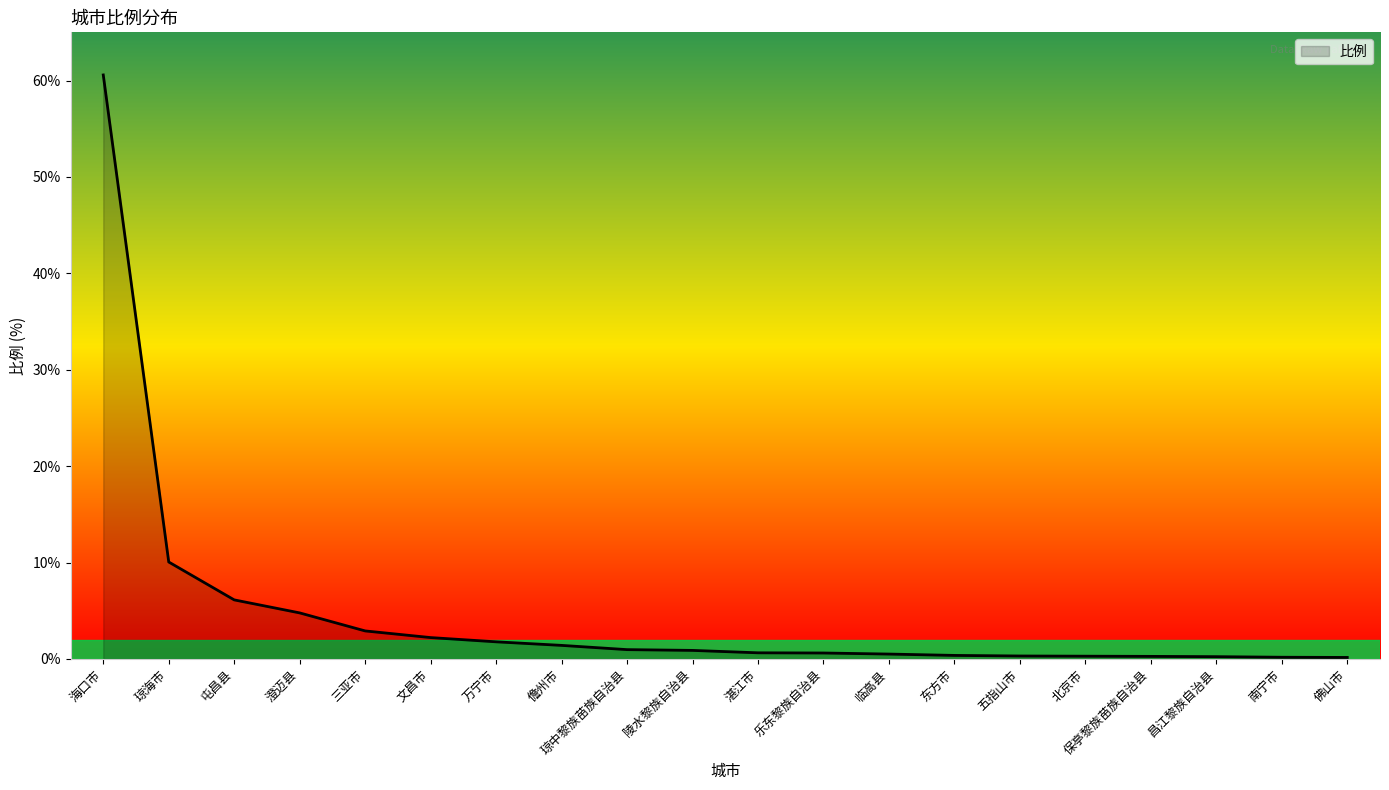

What is the smallest value displayed?

0.2